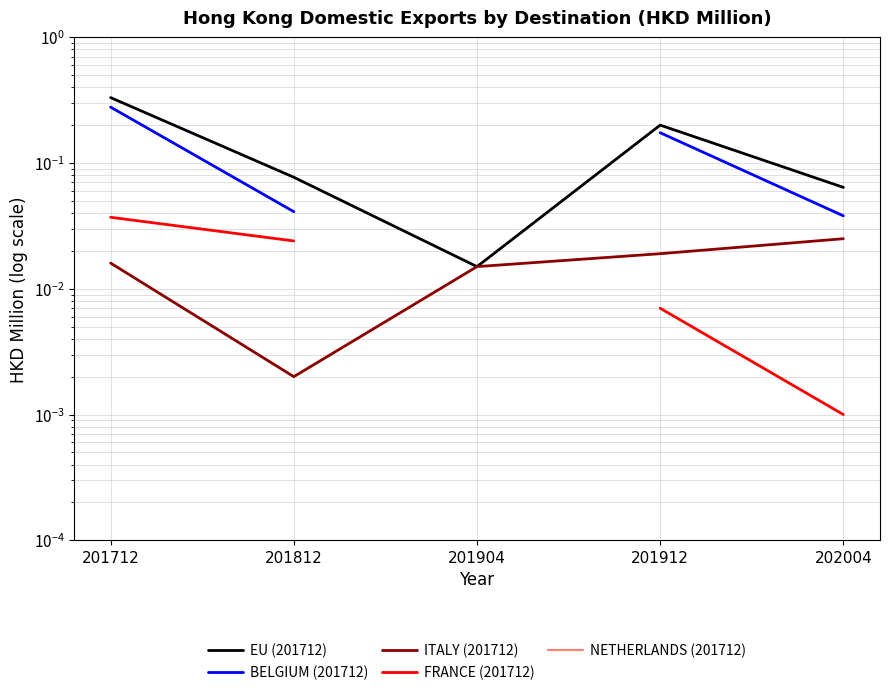

List the labels in order of EU (201712) value, smallest first.

201904, 202004, 201812, 201912, 201712